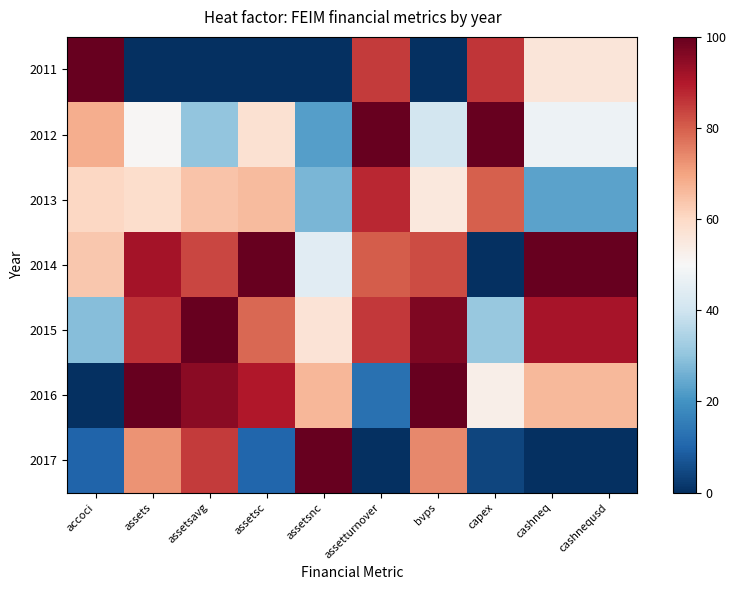

At cashneq, list the series in order from largest to smallest.

2014, 2015, 2016, 2011, 2012, 2013, 2017